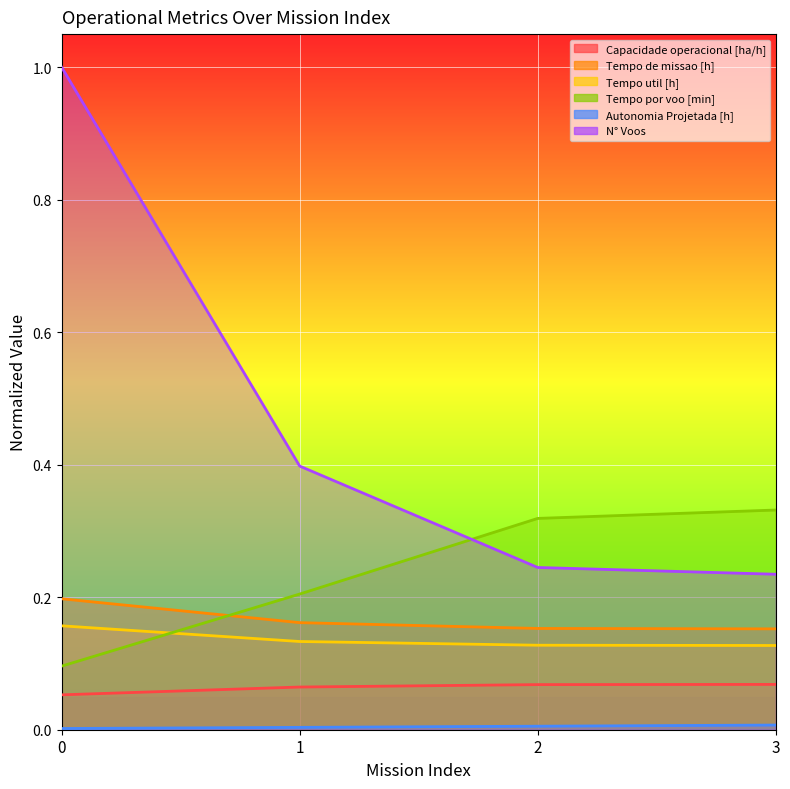

What is the total value across all series at 3?

0.9